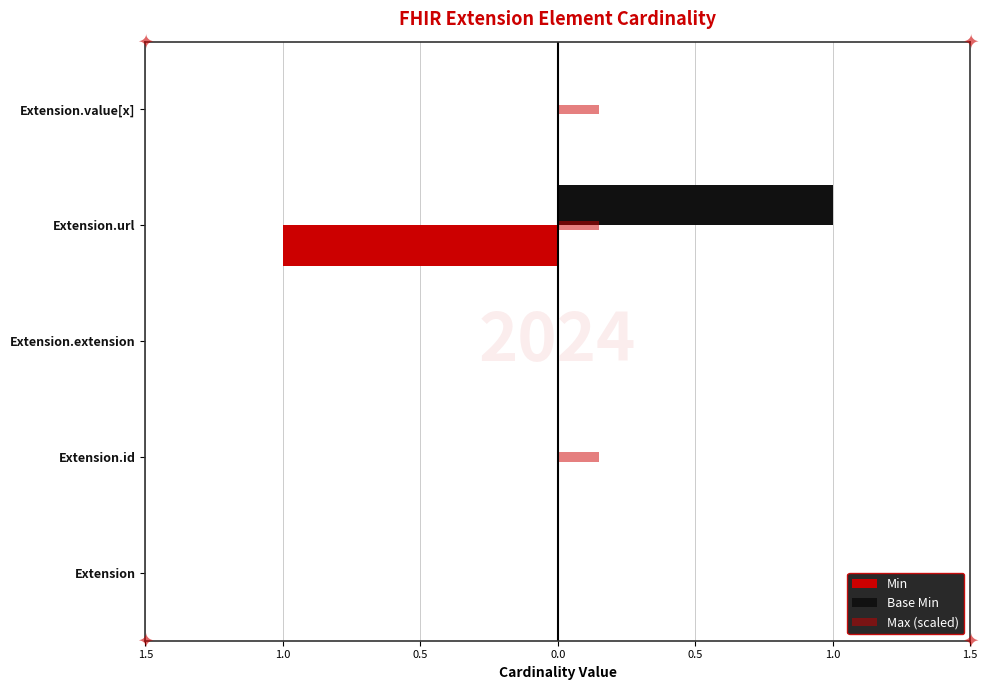

Reading left to right, transcribe all the data shown in this chart.

Min: 0.0	0.0	0.0	-1.0	0.0
Base Min: 0.0	0.0	0.0	1.0	0.0
Max (scaled): 0.0	0.1	0.0	0.1	0.1